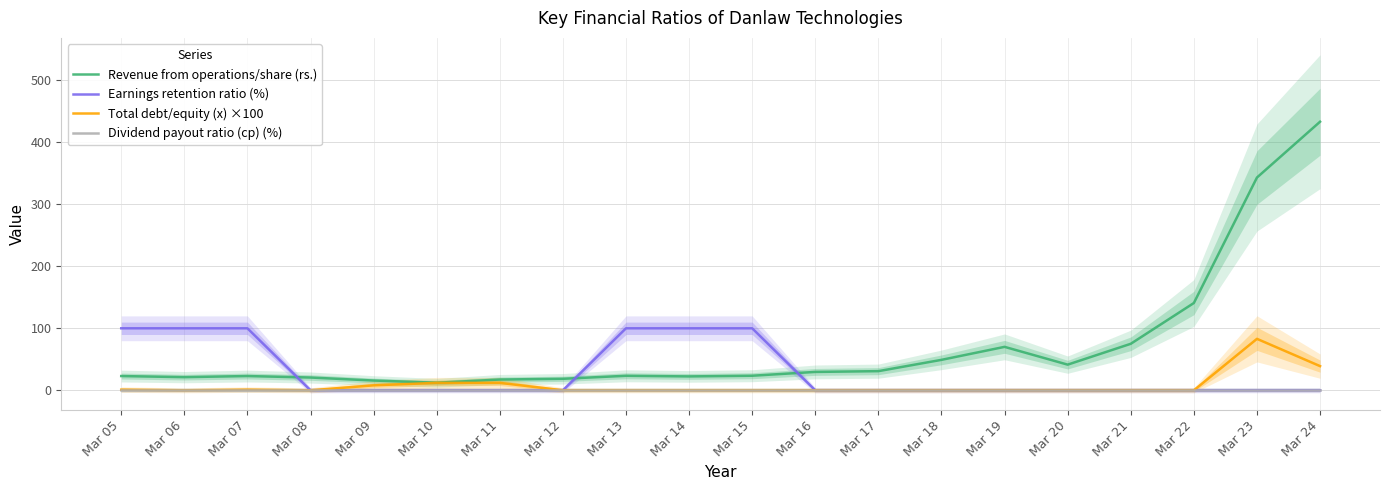

Which has a higher value, Mar 19 or Mar 16?

Mar 19